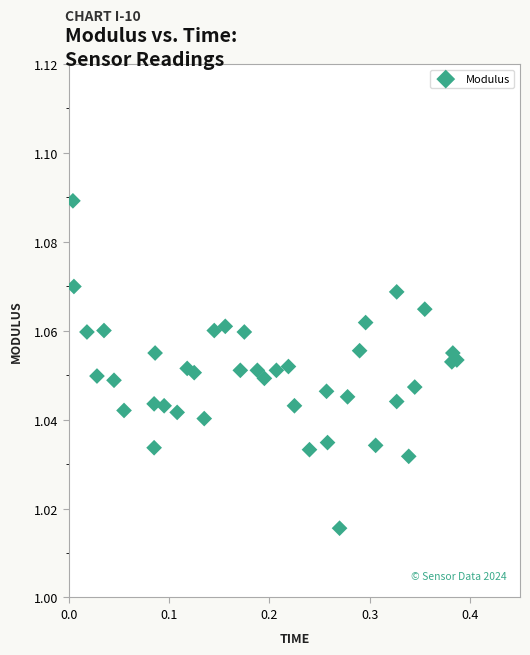

What is the range of X values (max minus min)?

0.4